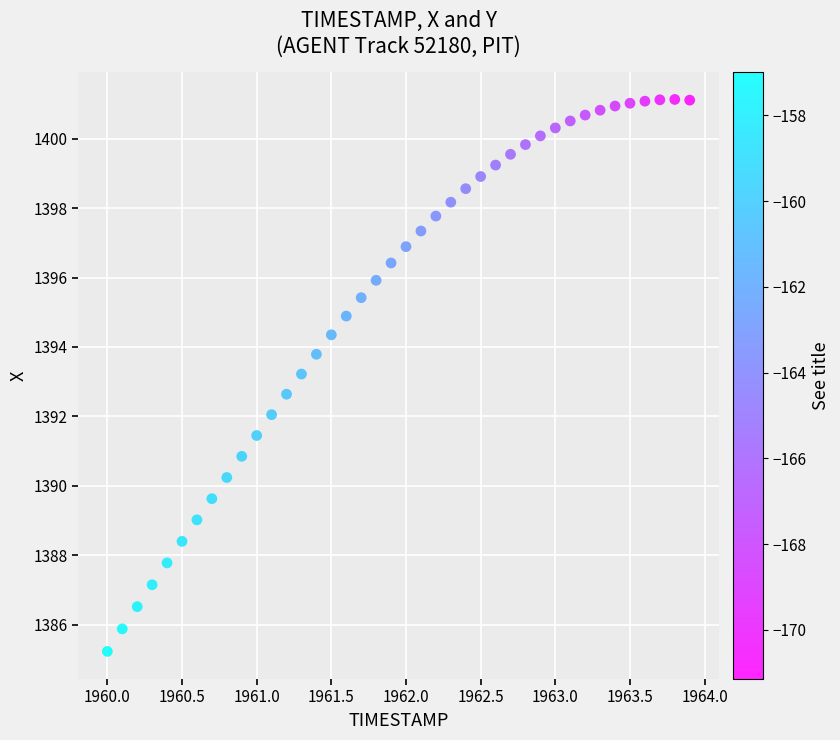

What is the range of X values (max minus min)?

3.9